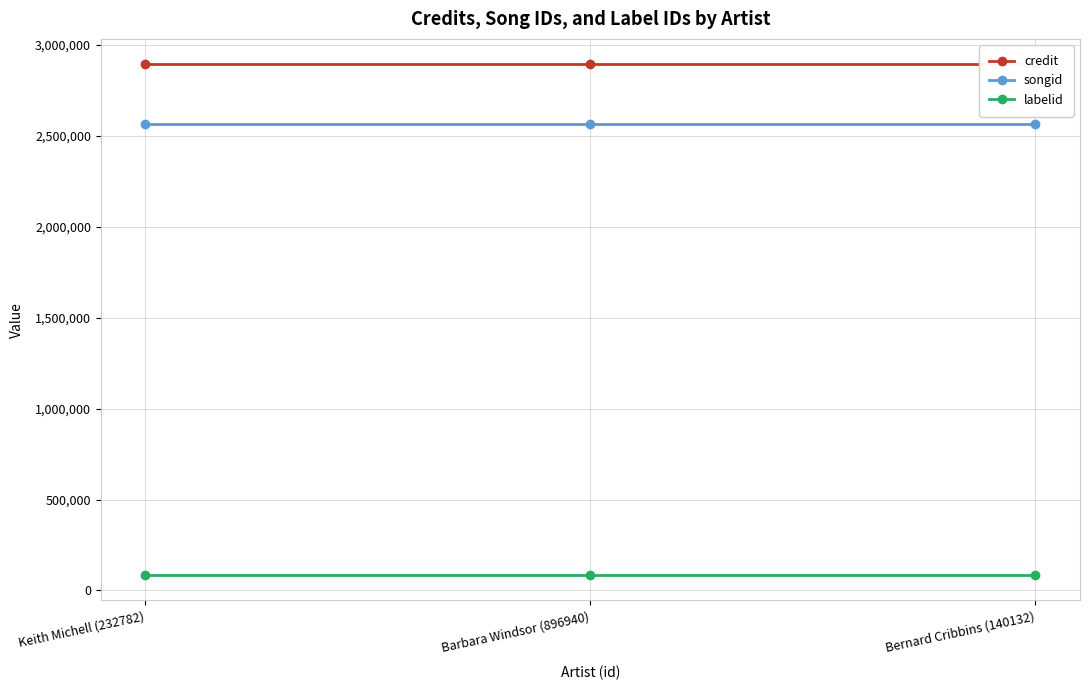

What position from the left is Bernard Cribbins (140132)?

3